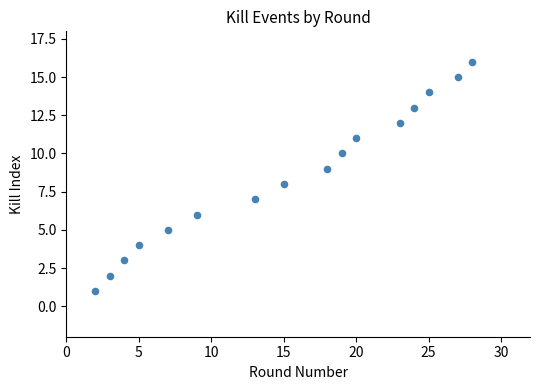

What is the range of X values (max minus min)?

26